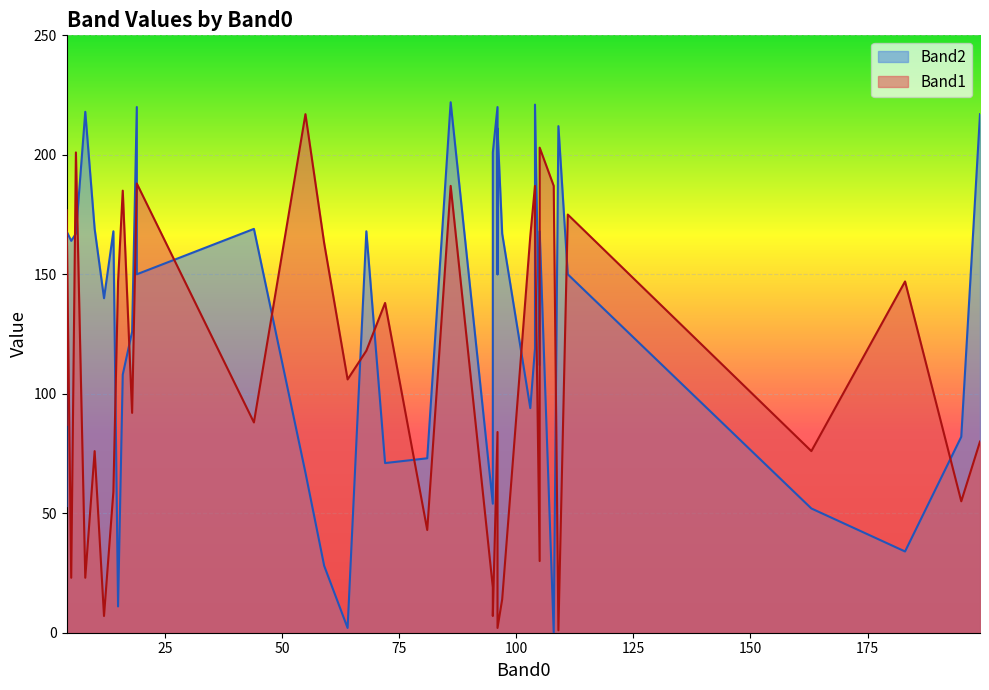

What is the average value of the Band2 series?

132